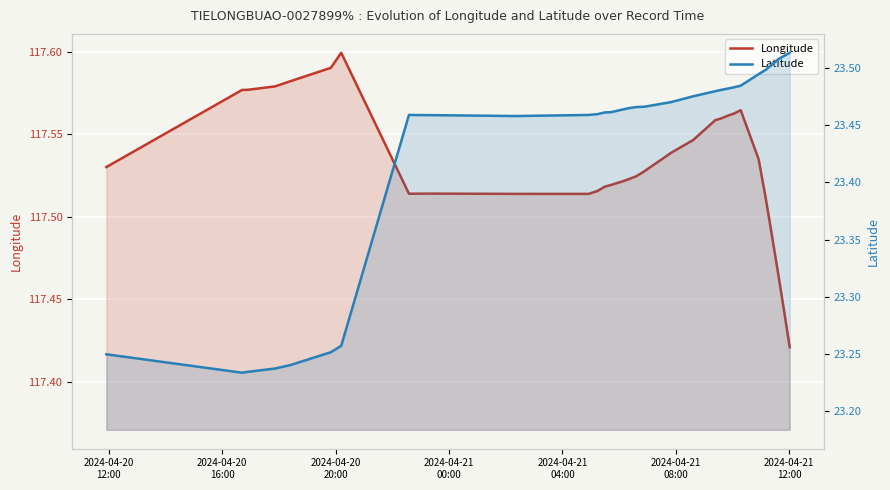

Count the Latitude values in the range 23 to 24.

33